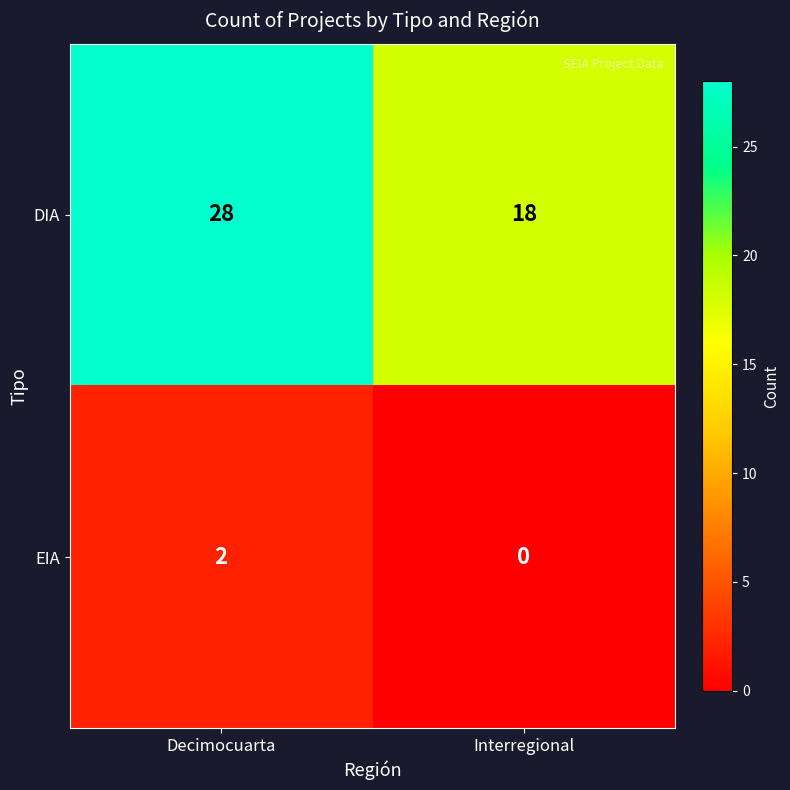

Reading right to left, what are all the values shown in this chart?

DIA: 18	28
EIA: 0	2